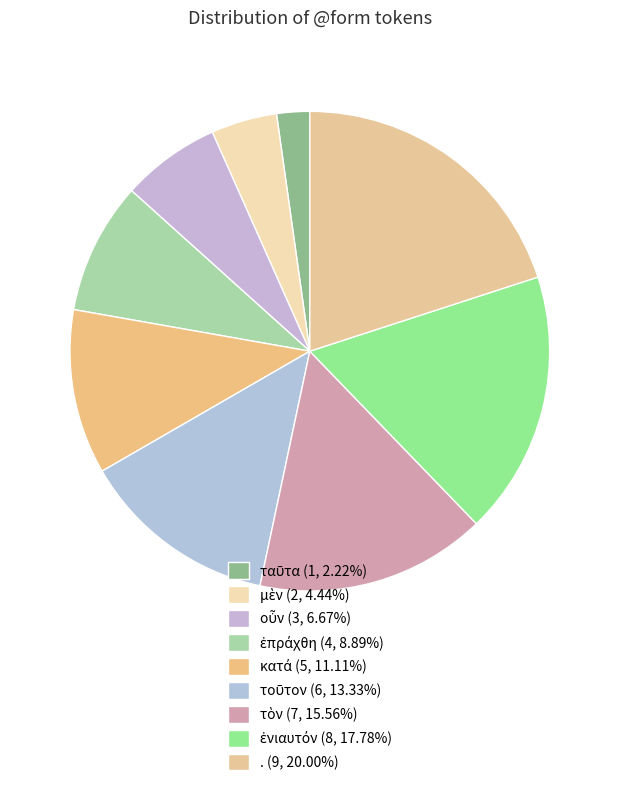

To the nearest percent, what portion does ταῦτα represent?

2%